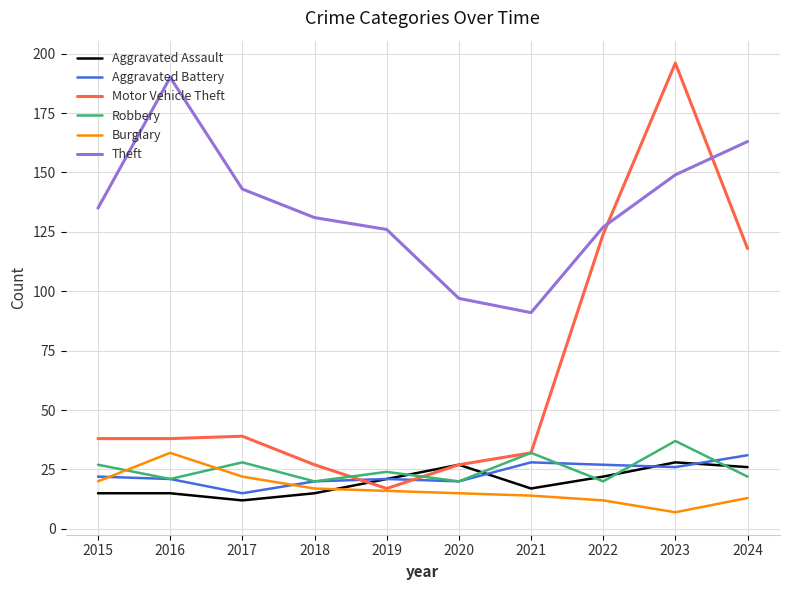

What is the minimum value for Burglary?

7